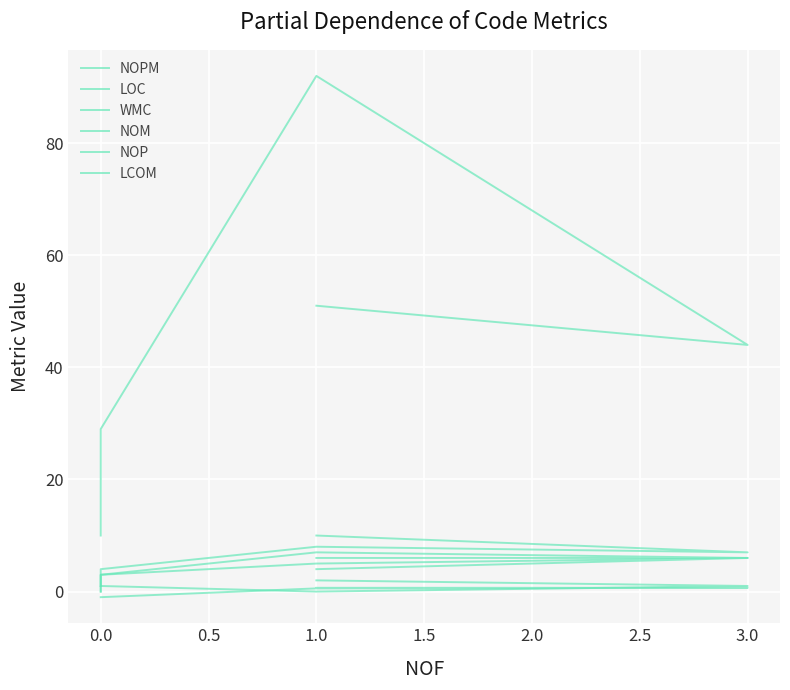

Is it true that NOM equals 9.8 at 1.0?

False